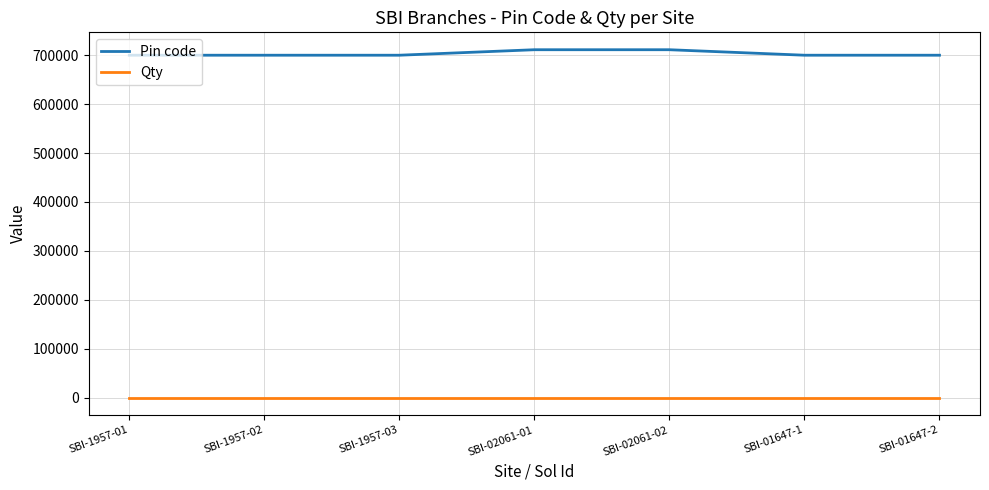

List the series in order of their overall mean, highest first.

Pin code, Qty